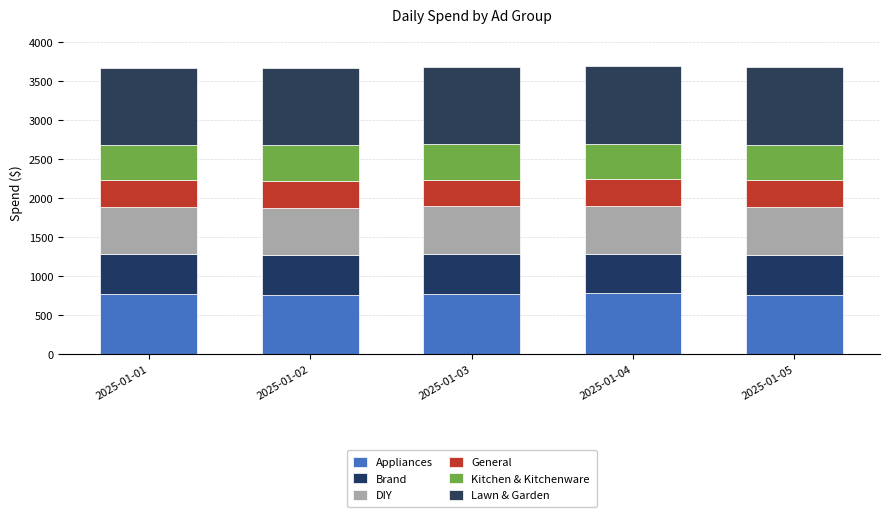

The Kitchen & Kitchenware series shows 456.0 at 2025-01-04. True or false?

True